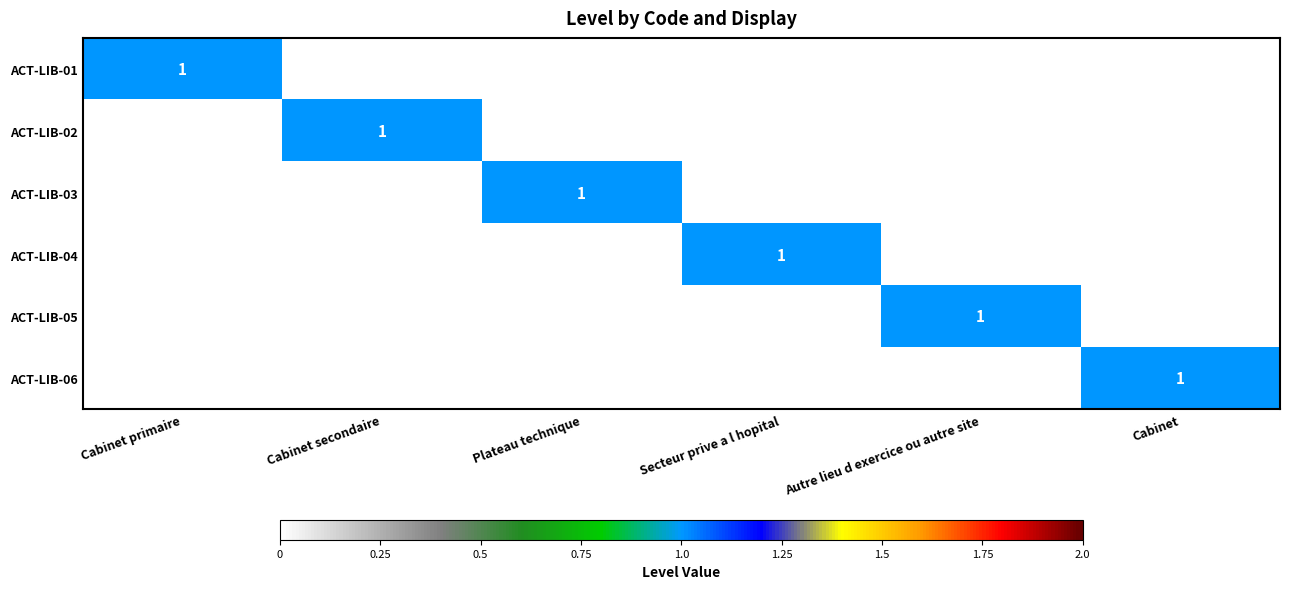

True or false: ACT-LIB-01 has a value of 1 at Cabinet primaire.

True